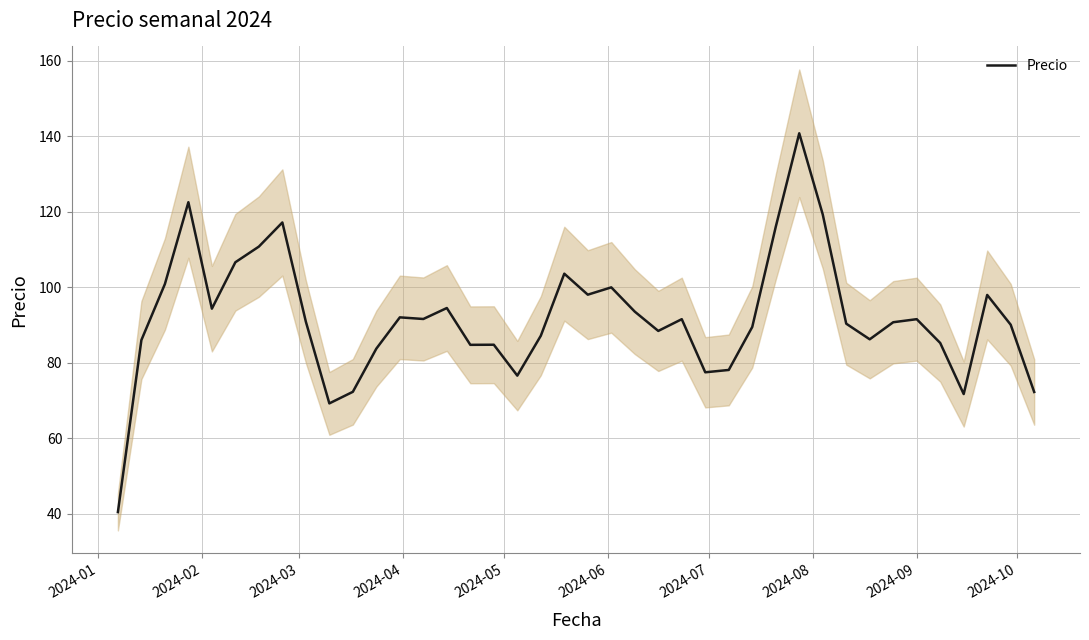

How many lines are shown in the chart?

1